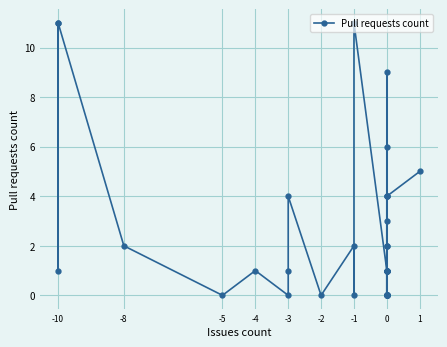

Which category has the lowest value across all series?

-5